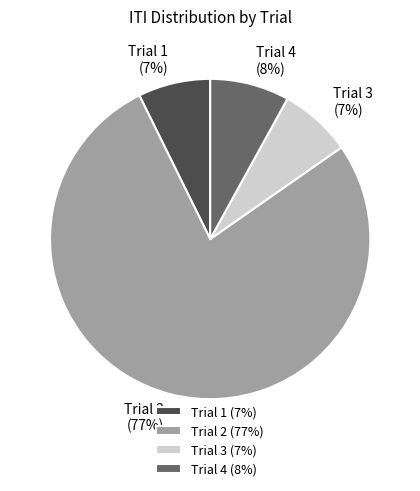

How many slices are in this pie chart?

4